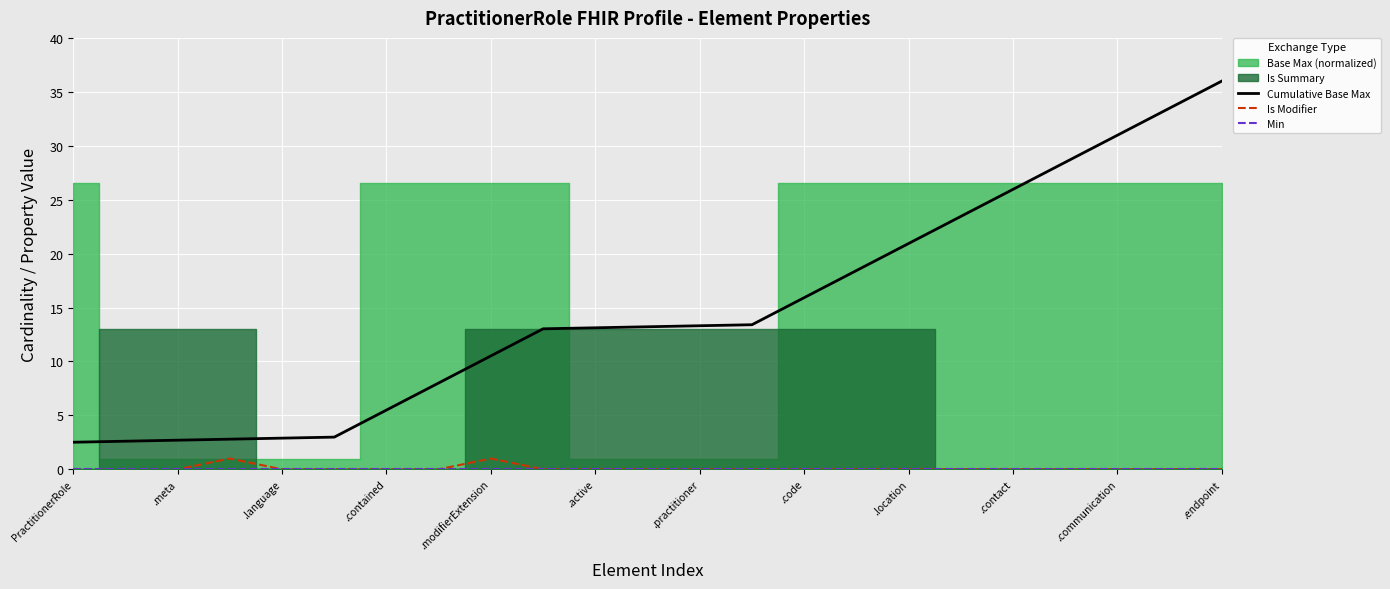

What is the maximum value shown in the chart?

36.0